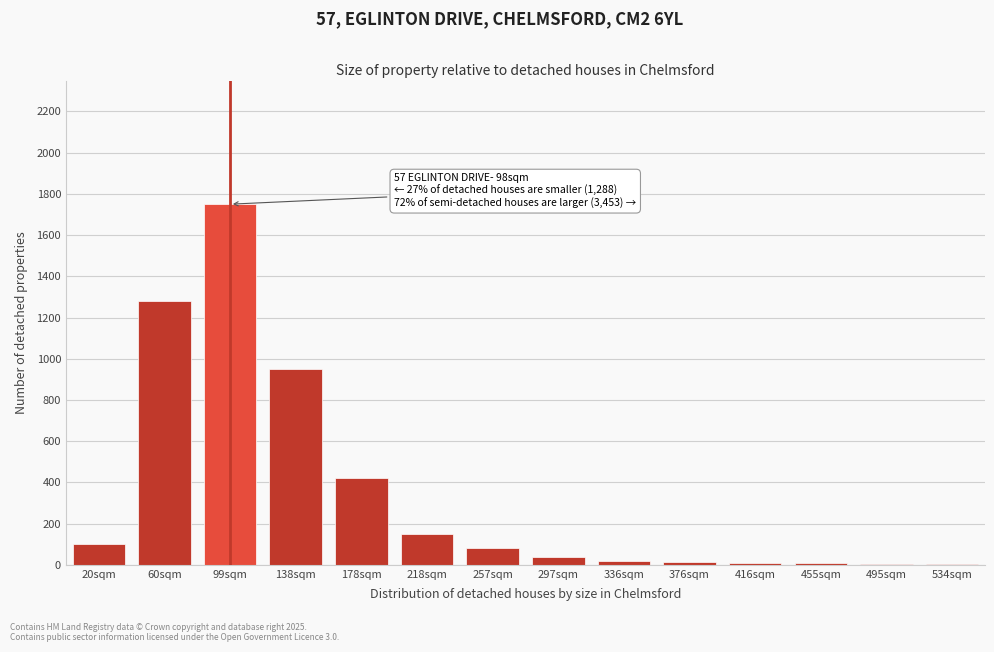

Is it true that the value at 257sqm is 80?

True